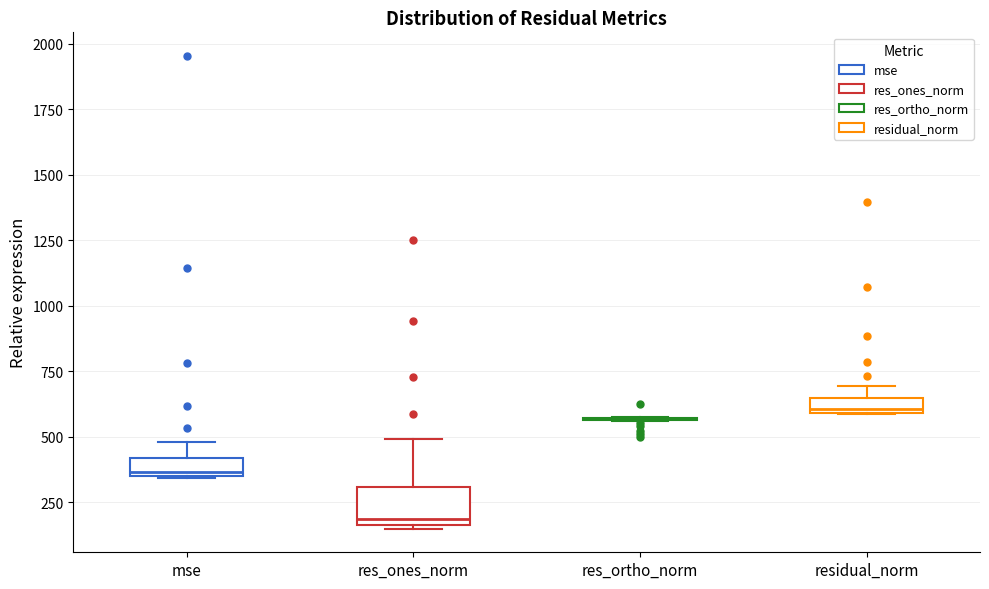

Where is the upper edge of the box for mse on the y-axis? The values are not printed on the chart, so give them approximately, as read against the axis.

400